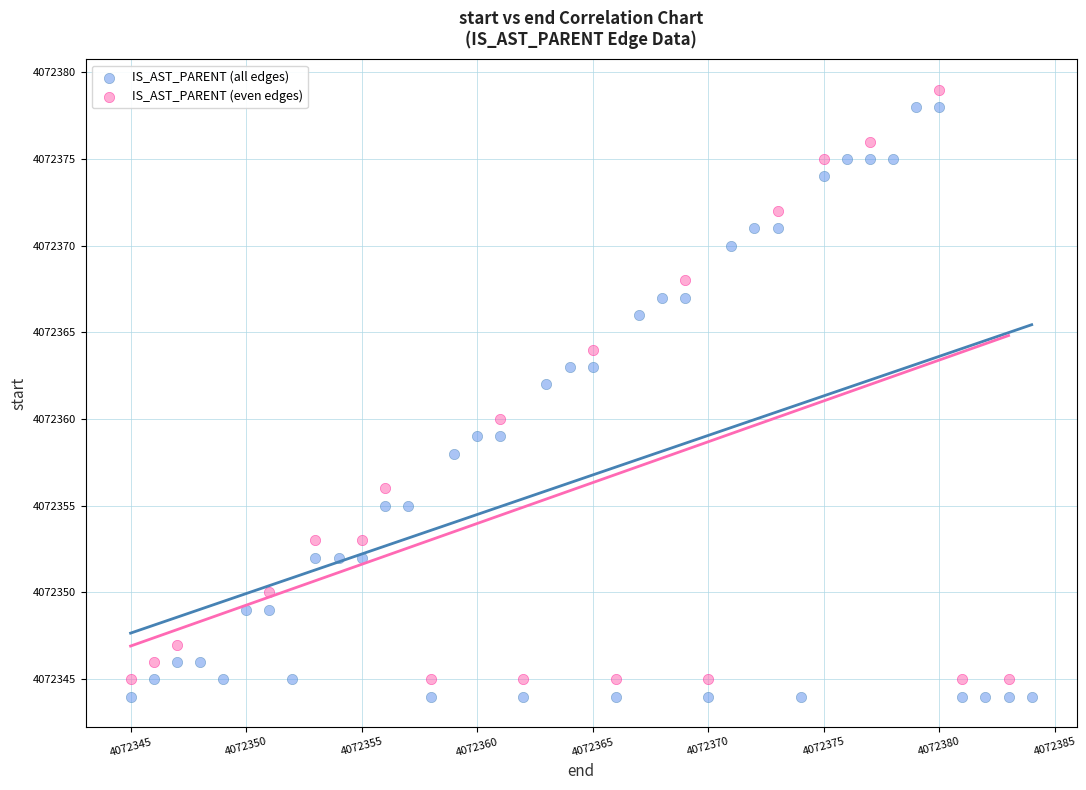

What are all the series names shown in the legend?

IS_AST_PARENT (all edges), IS_AST_PARENT (even edges)